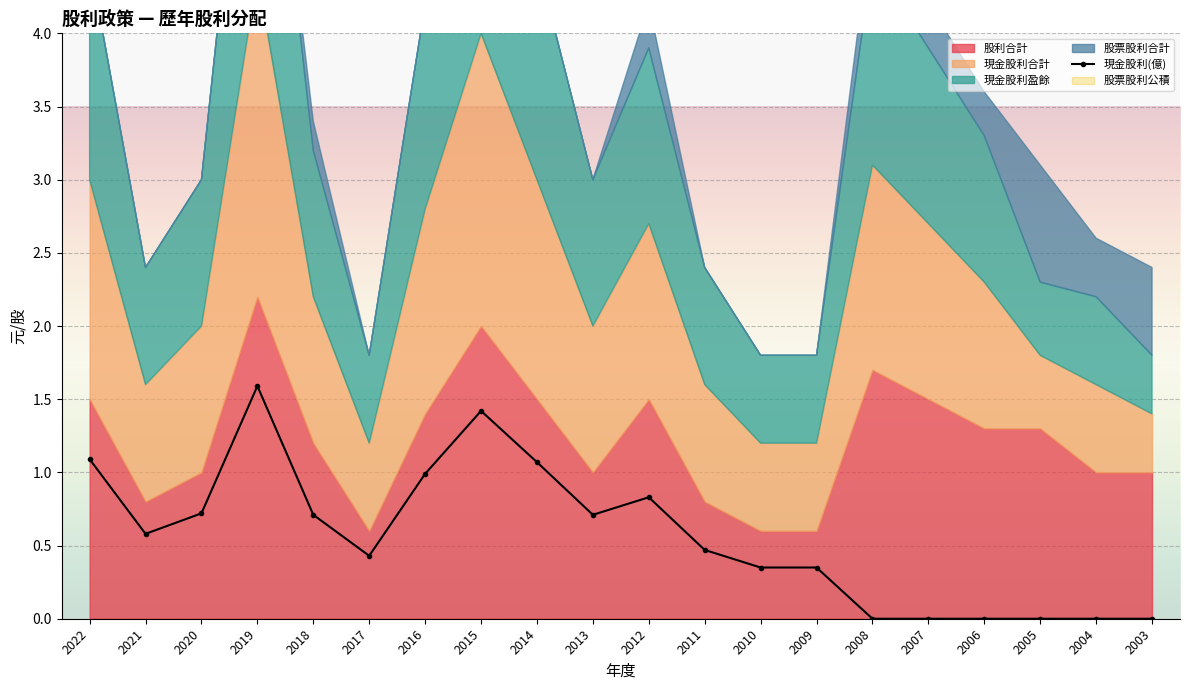

Reading left to right, what are all the values shown in this chart?

1.1	0.6	0.7	1.6	0.7	0.4	1.0	1.4	1.1	0.7	0.8	0.5	0.3	0.3	0.0	0.0	0.0	0.0	0.0	0.0